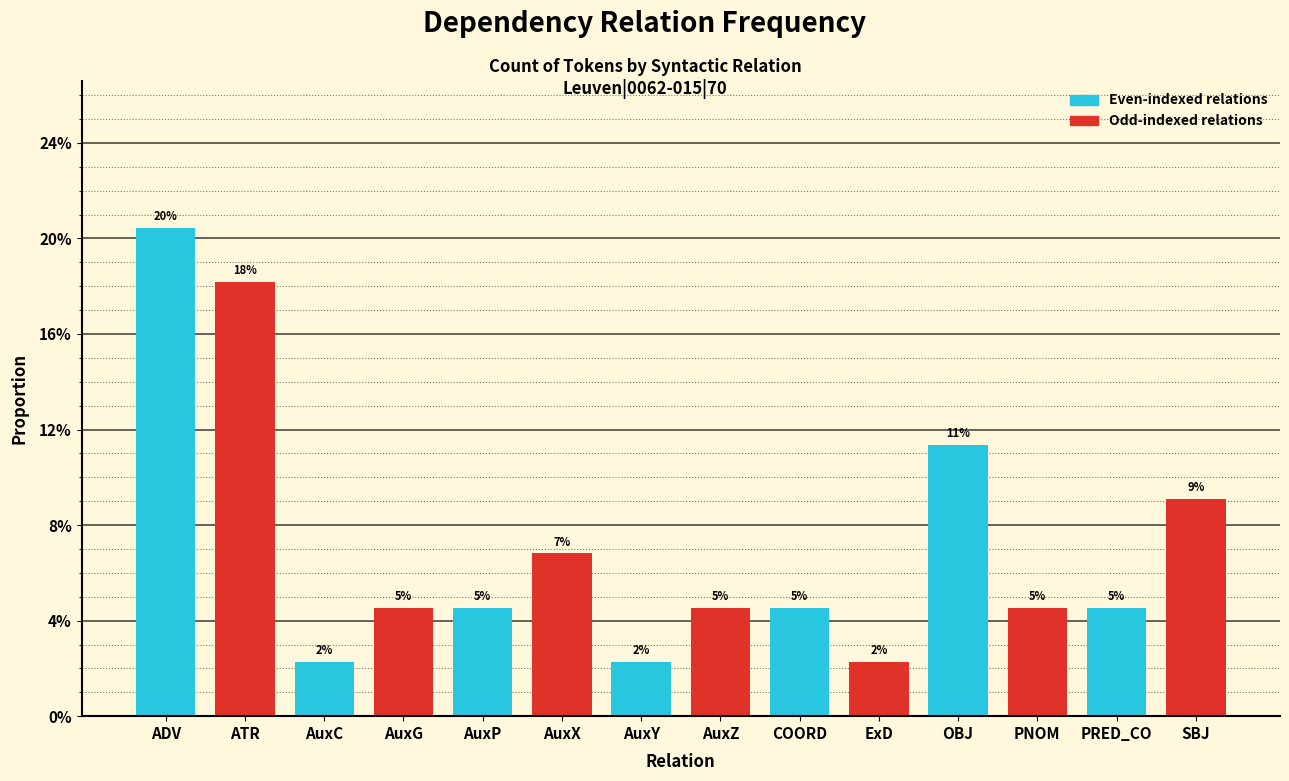

How many bars are there in total?

14